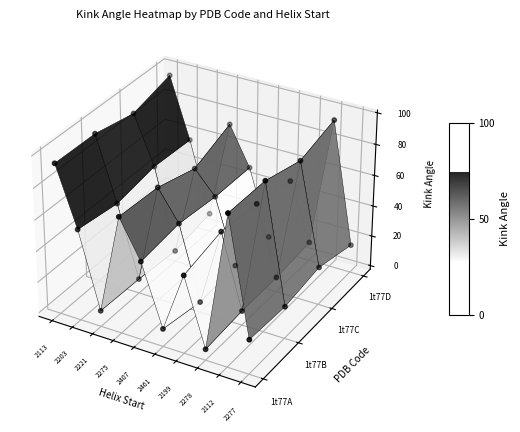

What is the minimum value for 1t77B?

4.2